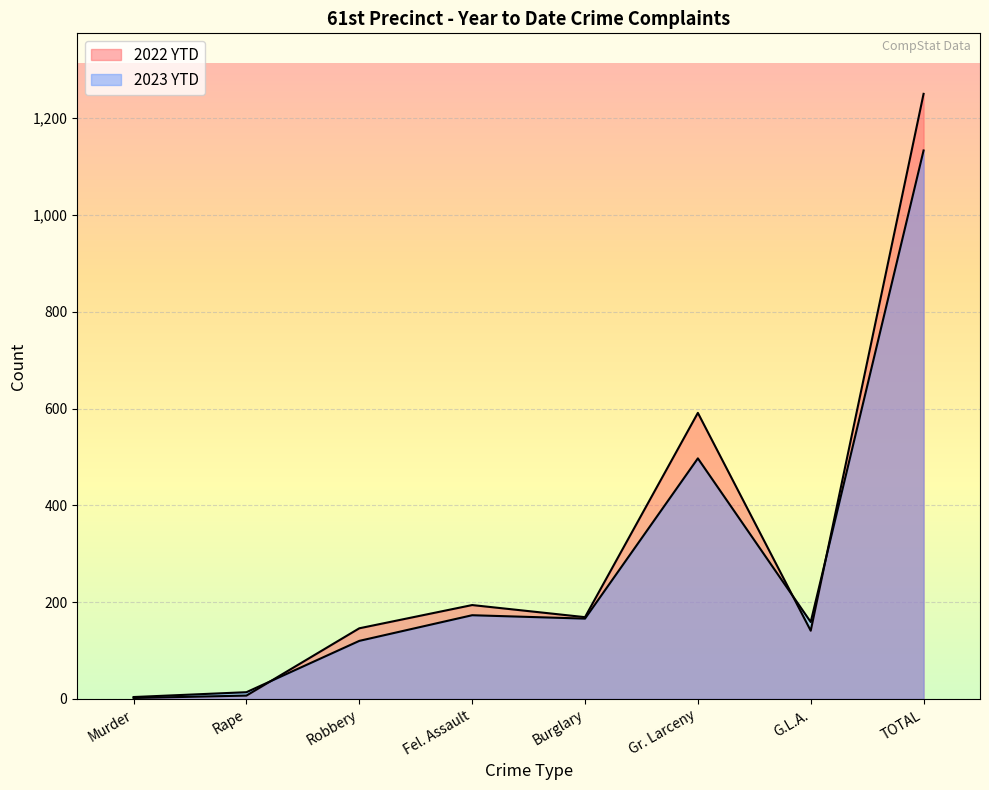

How many values in the 2023 YTD series exceed 166?

3